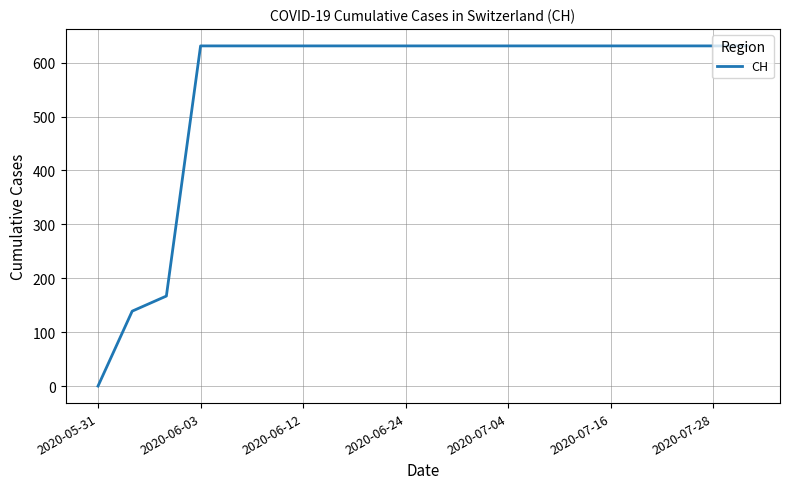

Reading left to right, list all the values displayed in this chart.

0	139	167	631	631	631	631	631	631	631	631	631	631	631	631	631	631	631	631	631